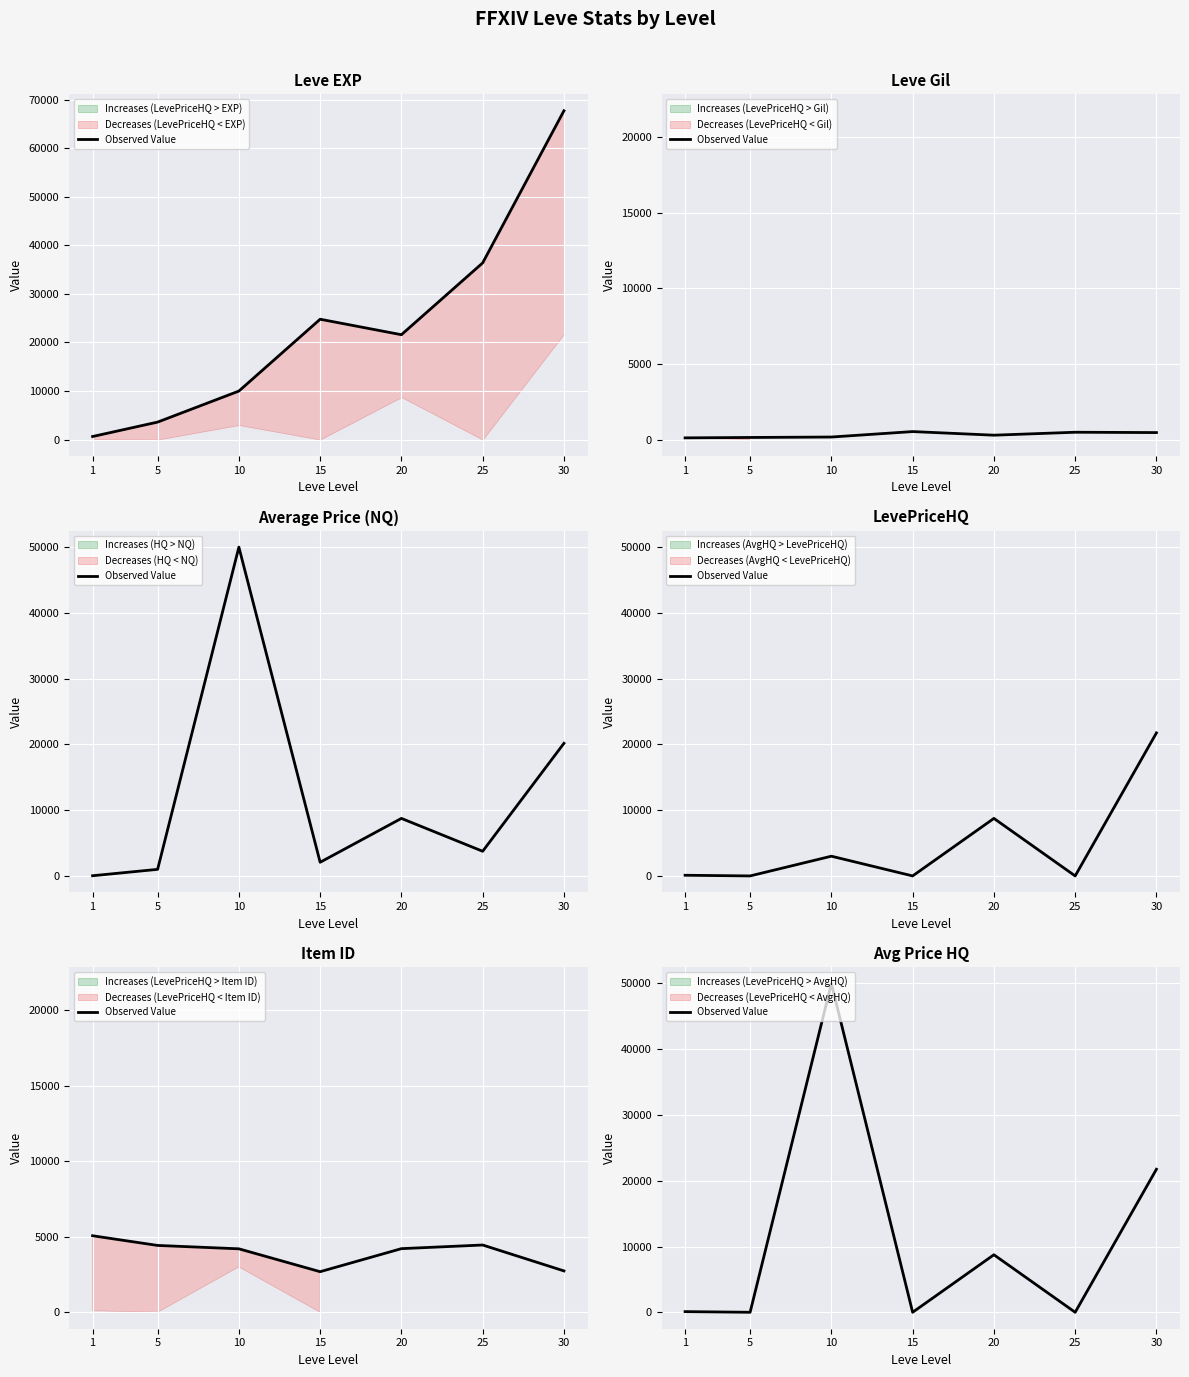

Reading left to right, extract all data points from this chart.

1=101	5=0	10=50000	15=0	20=8747	25=0	30=21750